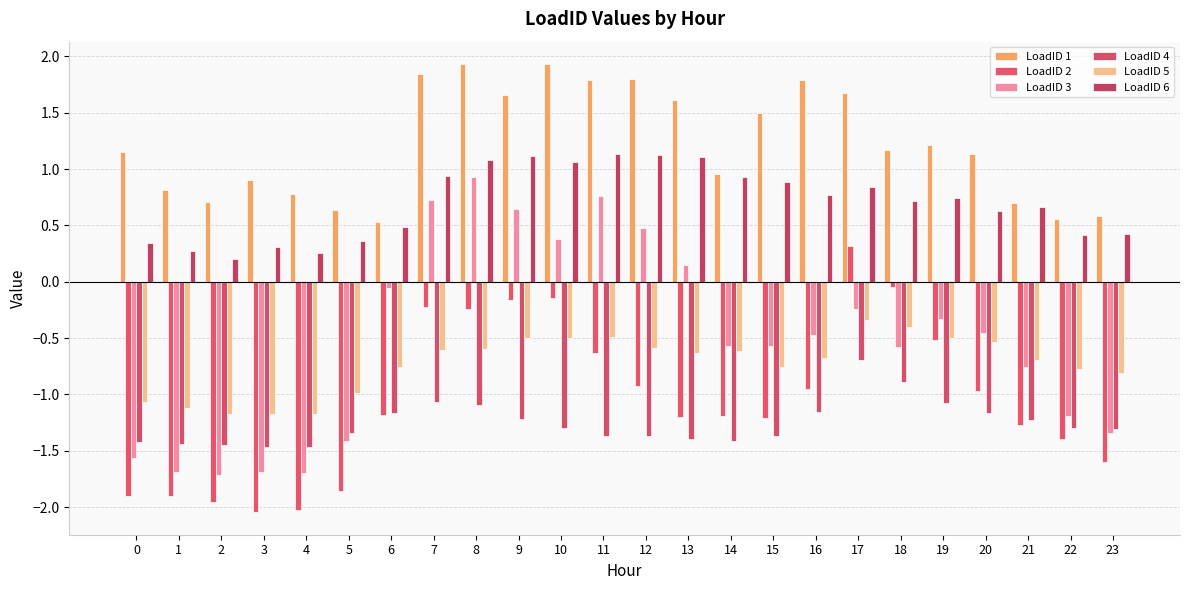

What is the sum of the LoadID 4 values at 18 and 13?

-2.3